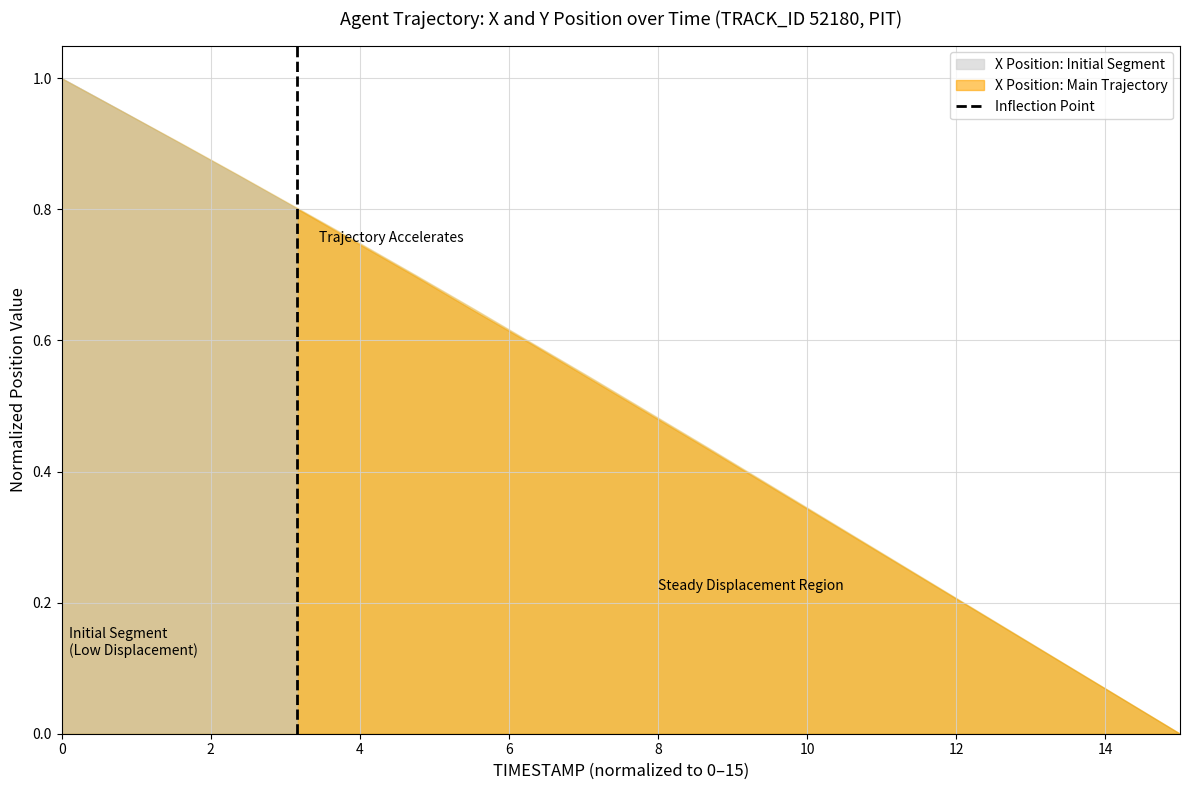

The value at 0 is 1. True or false?

False